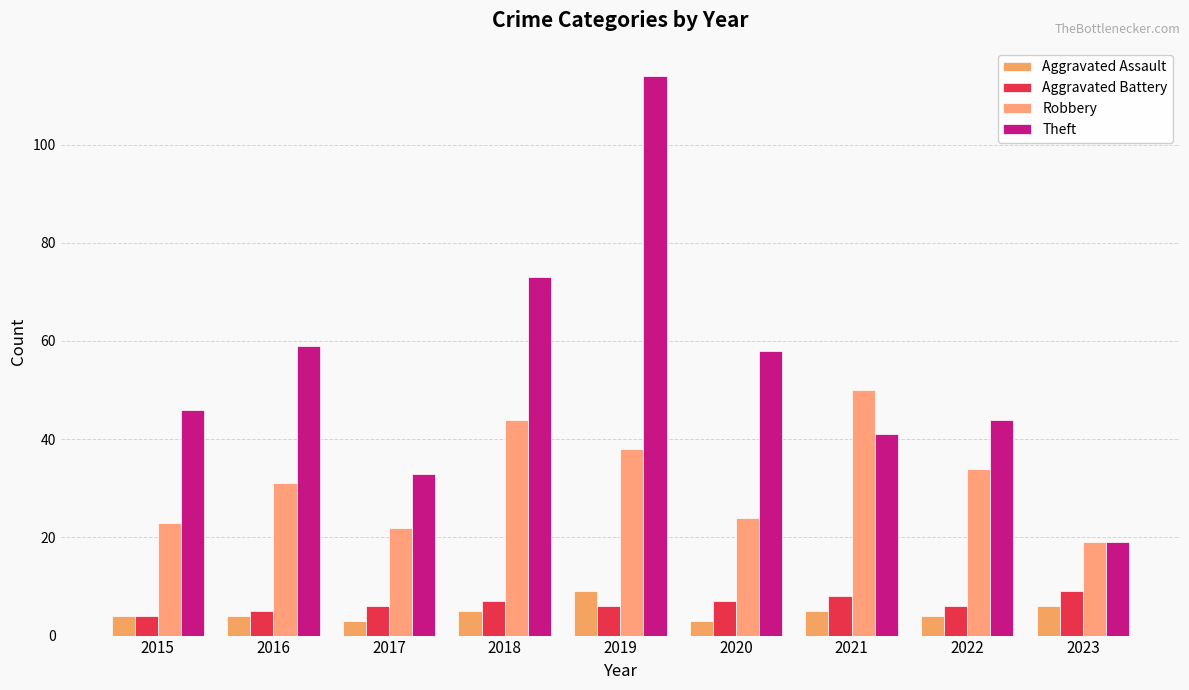

At which label does Robbery reach its minimum?

2023